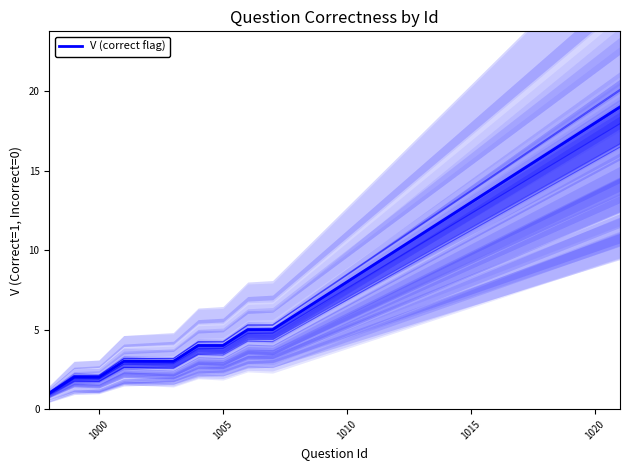

What is the average value?

9